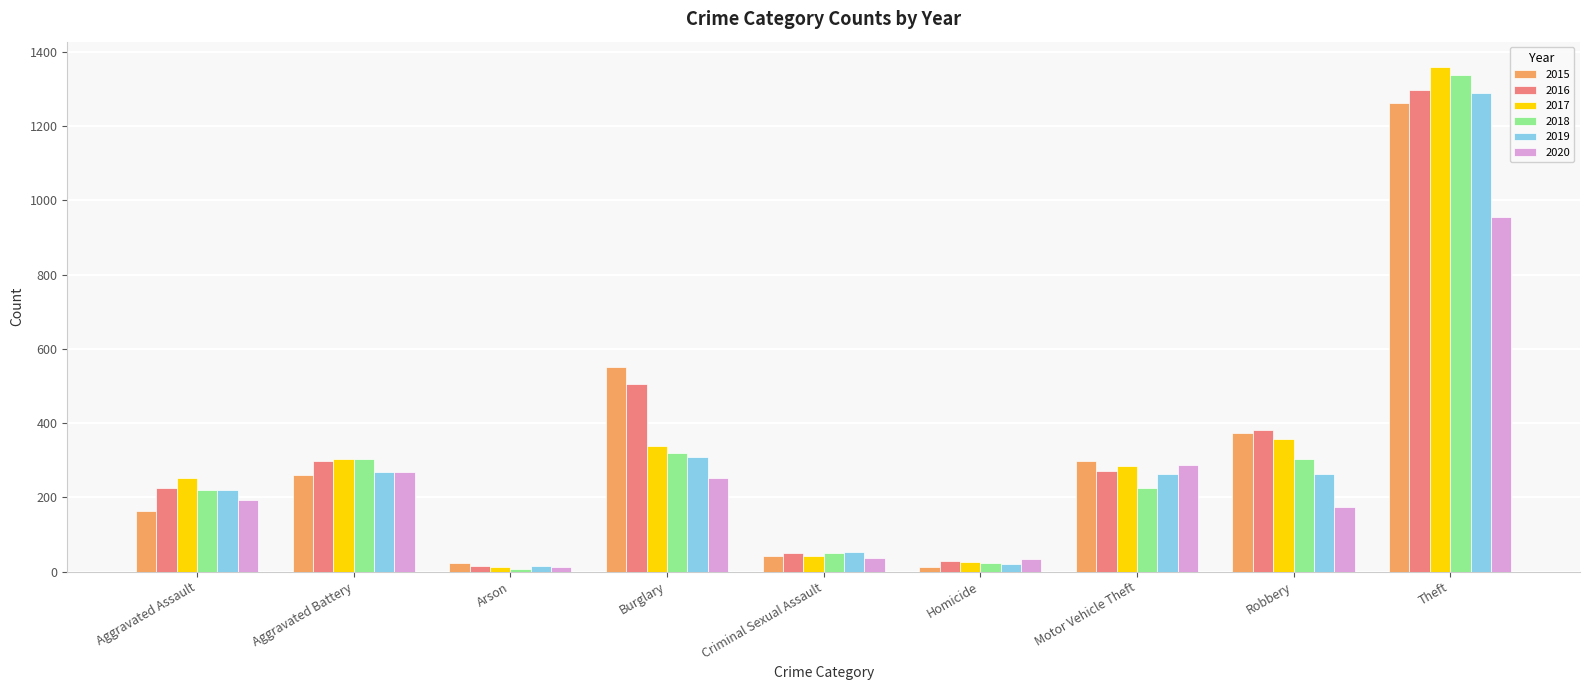

At which label is 2017 closest to 685?

Robbery